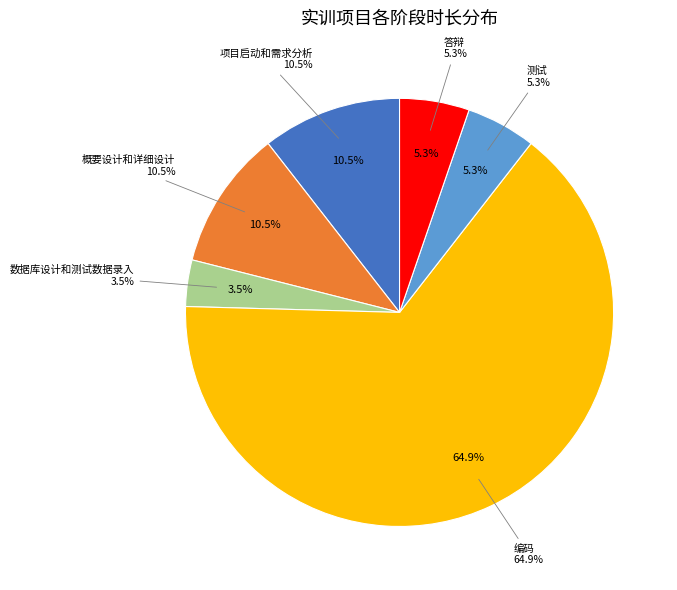

Which slice is the largest?

编码